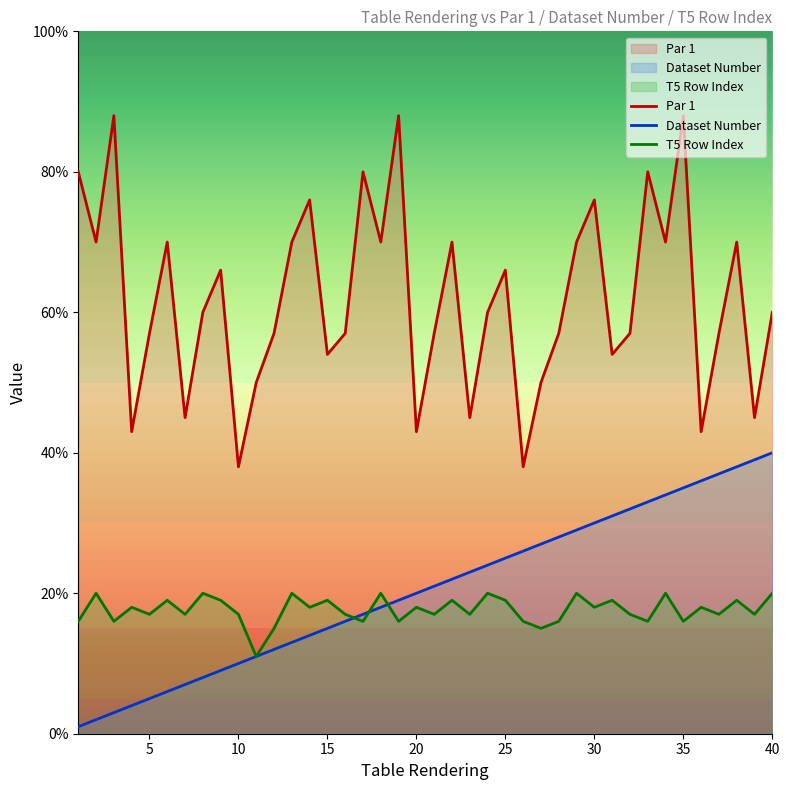

Rank the series by their maximum value, from highest to lowest.

Par 1, Dataset Number, T5 Row Index